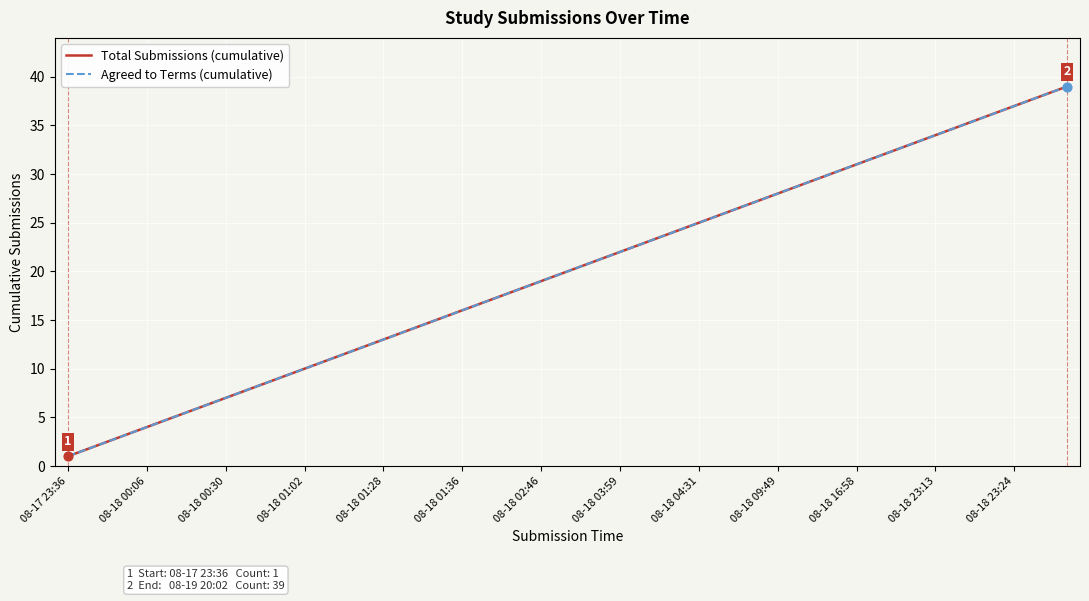

Which series has the largest total across all categories?

Total Submissions (cumulative)